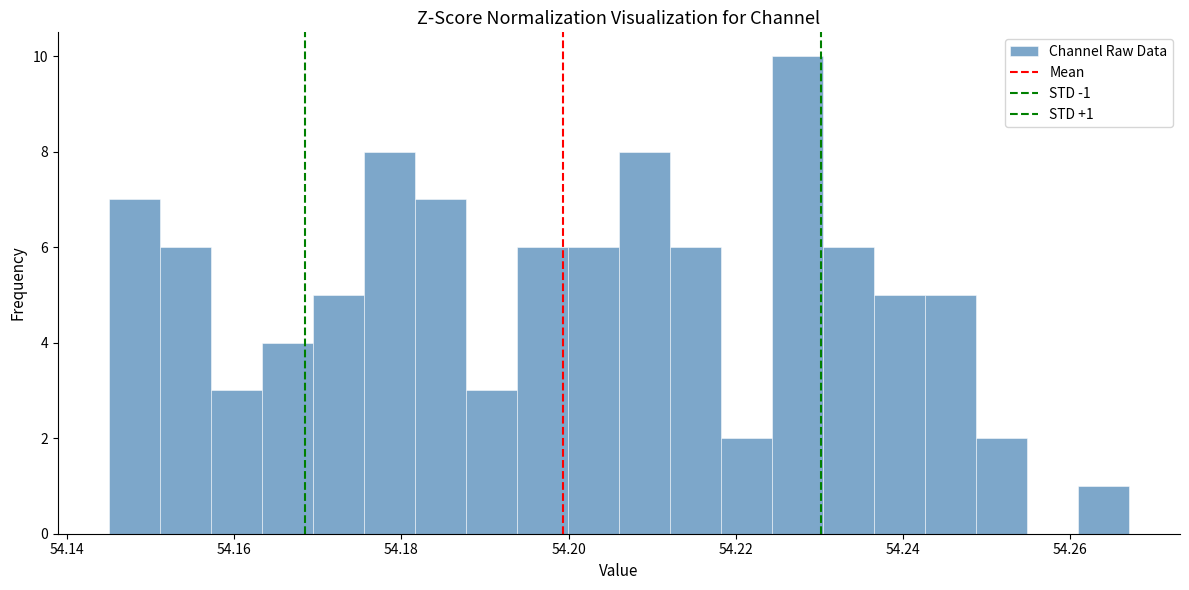

Around what value on the x-axis is the tallest bar? Give the approximate position of its centre, as read against the axis.

54.228